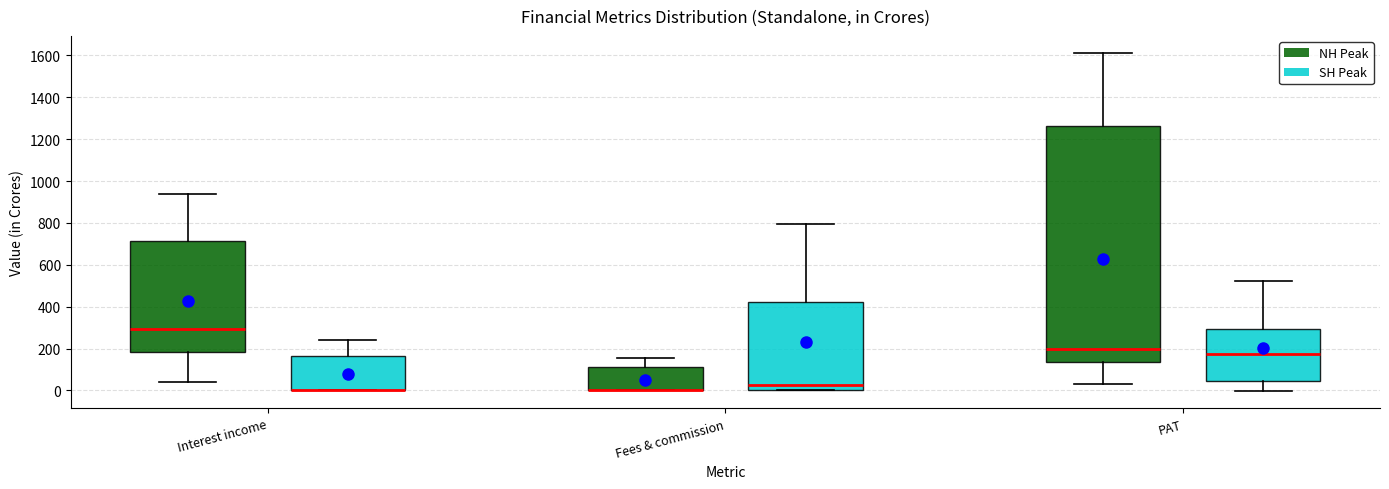

Reading left to right, transcribe this box plot: for each box, give where its median line is, the range the box spans, and where its two whiskers end, as read against the y-axis. The values are not printed on the chart, so give them approximately, as read against the axis.

Interest income (NH Peak): median 300, box 180 to 720, whiskers 40 to 940
Interest income (SH Peak): median 0 (drawn on the box's lower edge), box 0 to 160, whiskers 0 to 240
Fees & commission (NH Peak): median 0 (drawn on the box's lower edge), box 0 to 120, whiskers 0 to 160
Fees & commission (SH Peak): median 20, box 0 to 420, whiskers 0 to 800
PAT (NH Peak): median 200, box 140 to 1260, whiskers 40 to 1620
PAT (SH Peak): median 180, box 40 to 300, whiskers 0 to 520